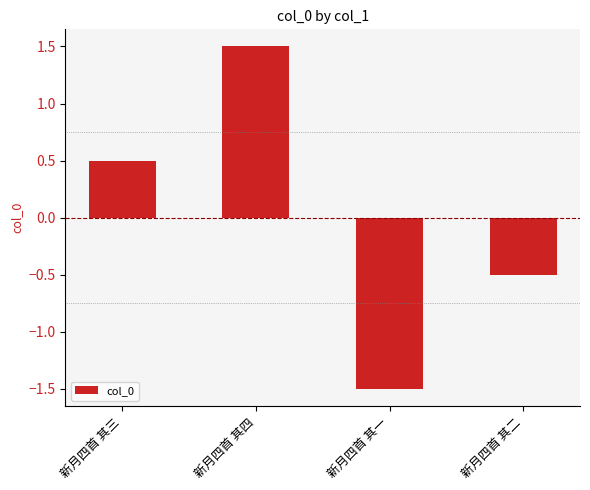

How many positive values are there?

2